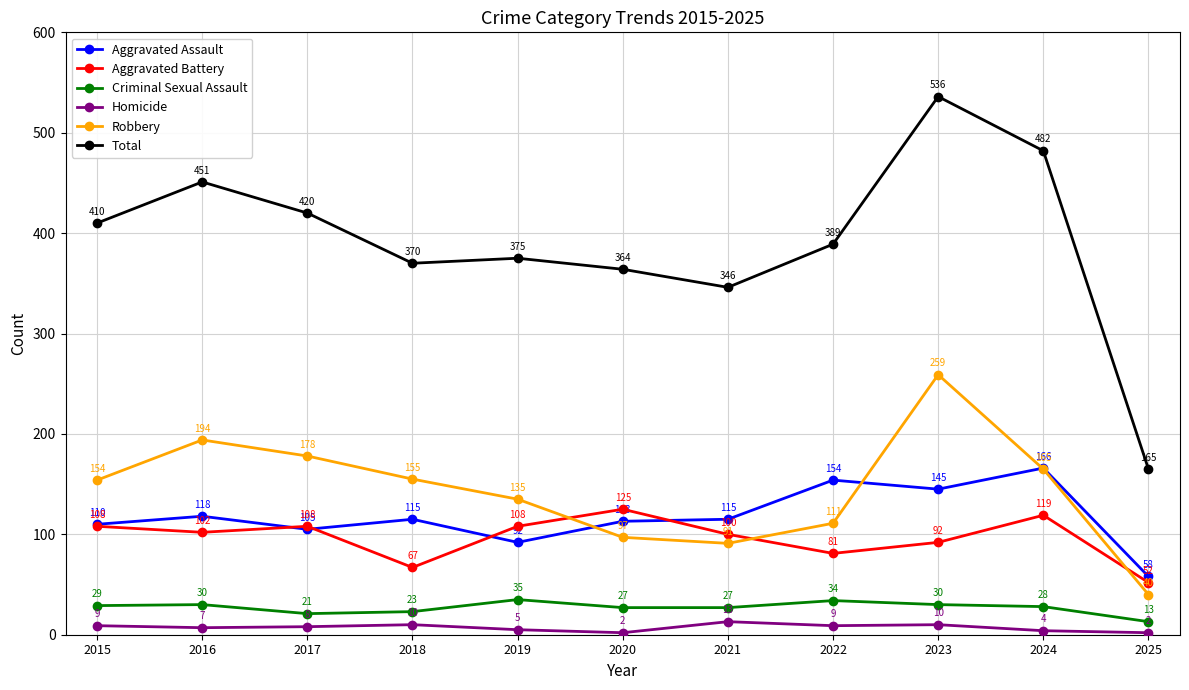

What is the maximum value shown in the chart?

536